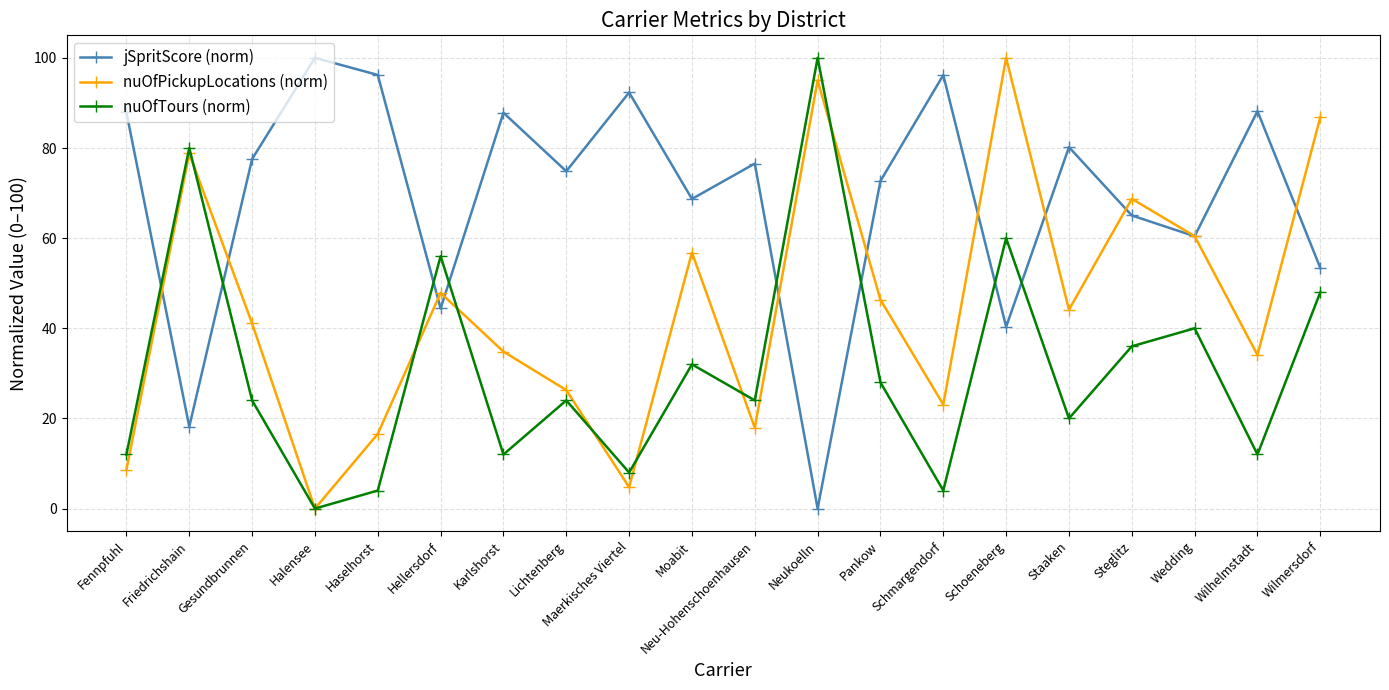

Which series ends up on top after the final intersection of nuOfTours (norm) and jSpritScore (norm)?

jSpritScore (norm)